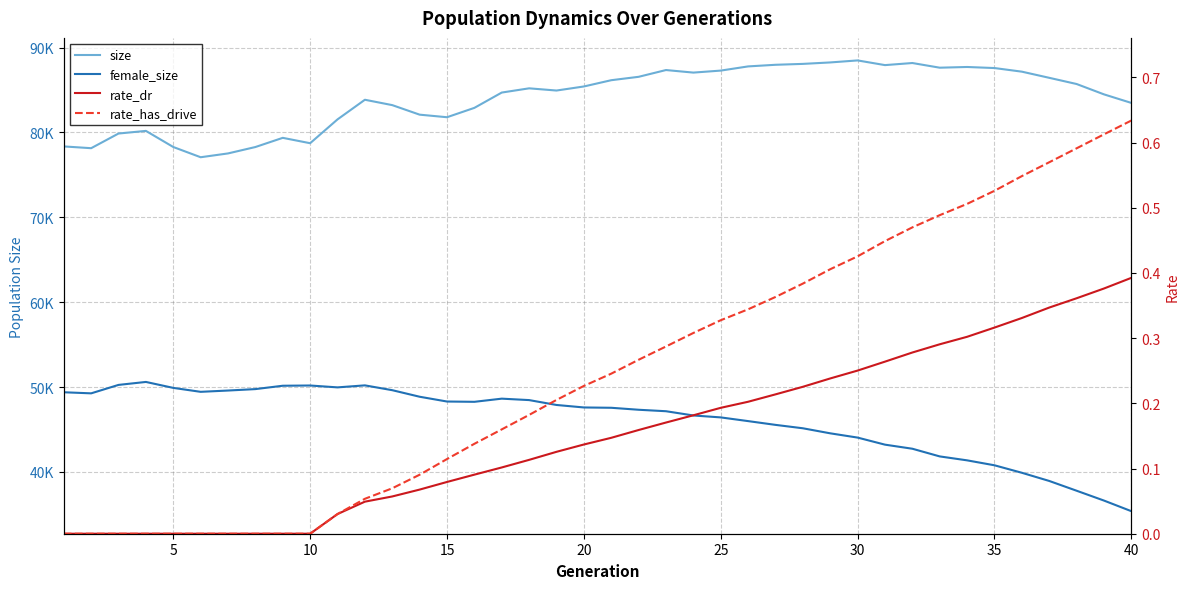

The female_size series shows 24020.0 at 18. True or false?

False